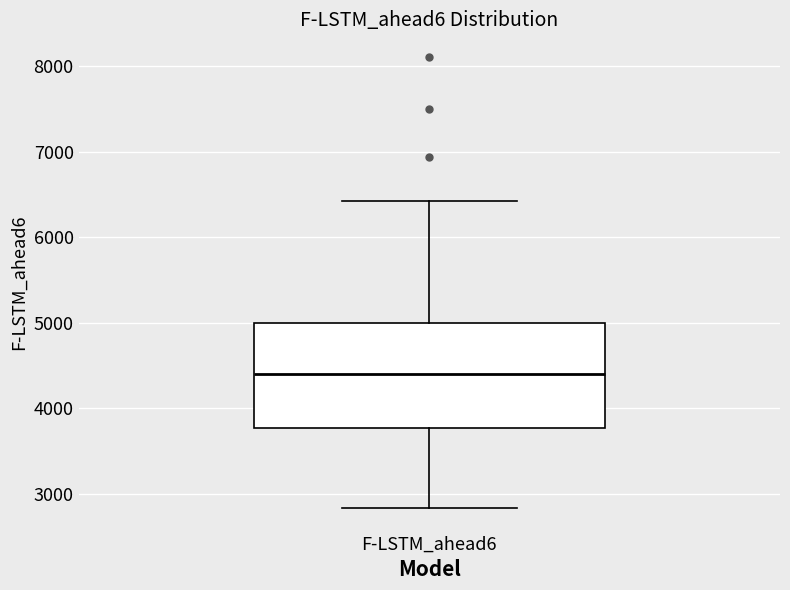

Read this box plot against the y-axis: the position of the median line, the range covered by the box, and the ends of both whiskers. The values are not printed on the chart, so give them approximately, as read against the axis.

median 4400, box 3800 to 5000, whiskers 2800 to 6400